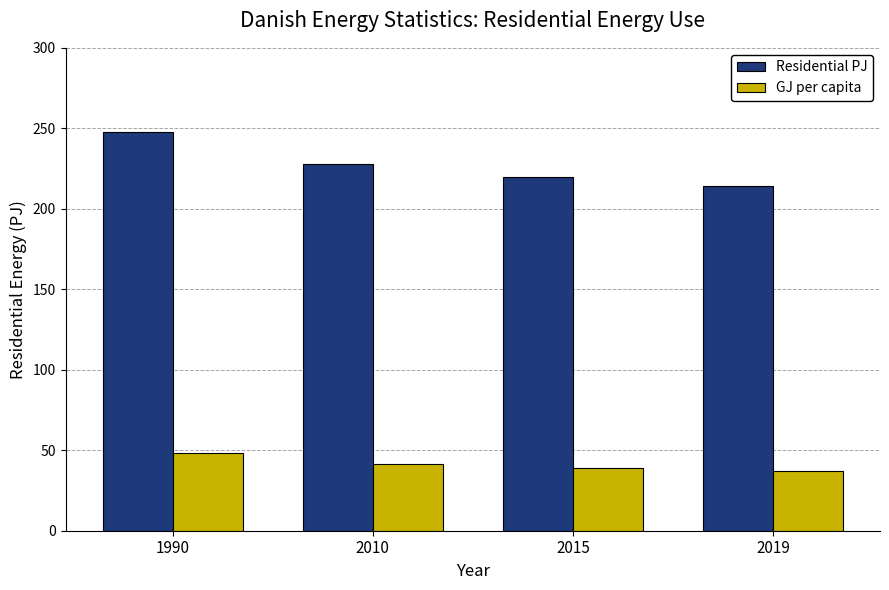

The Residential PJ series shows 248.0 at 1990. True or false?

True